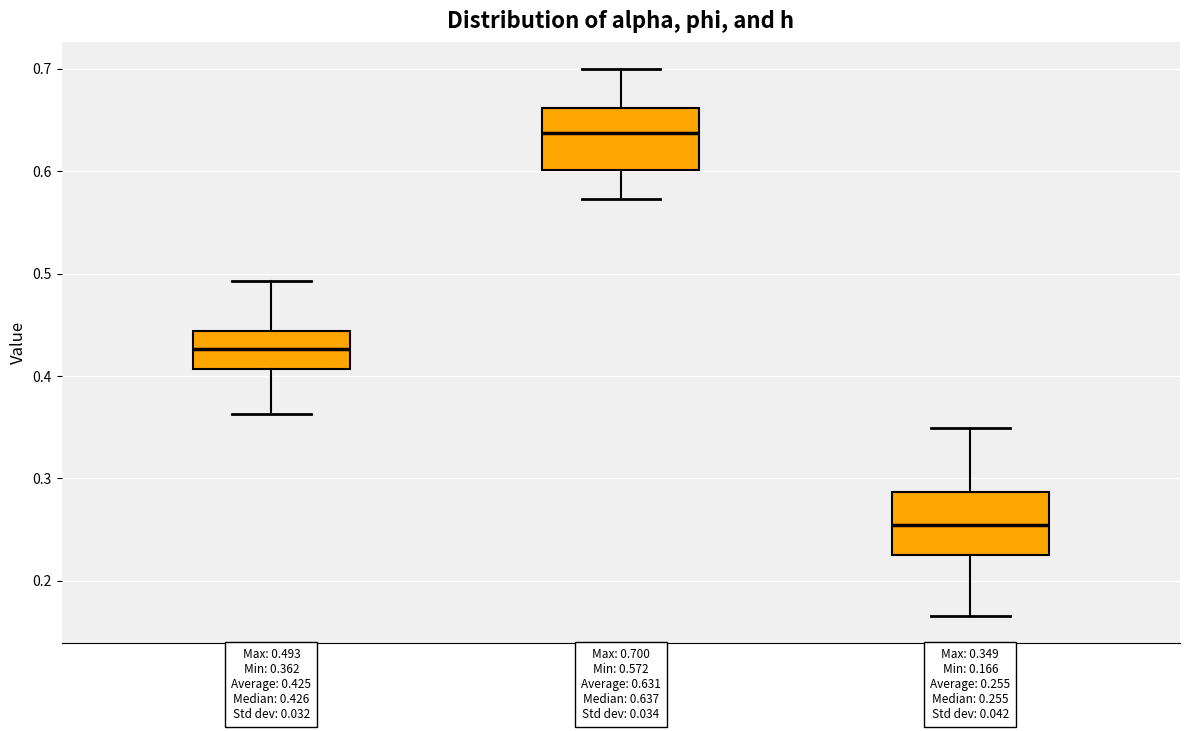

Which box's median line is the highest?

phi